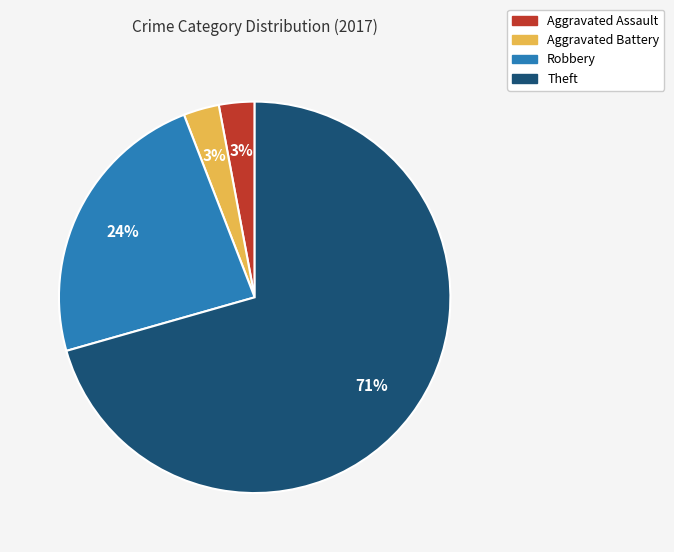

Which category has the biggest portion of the pie?

Theft